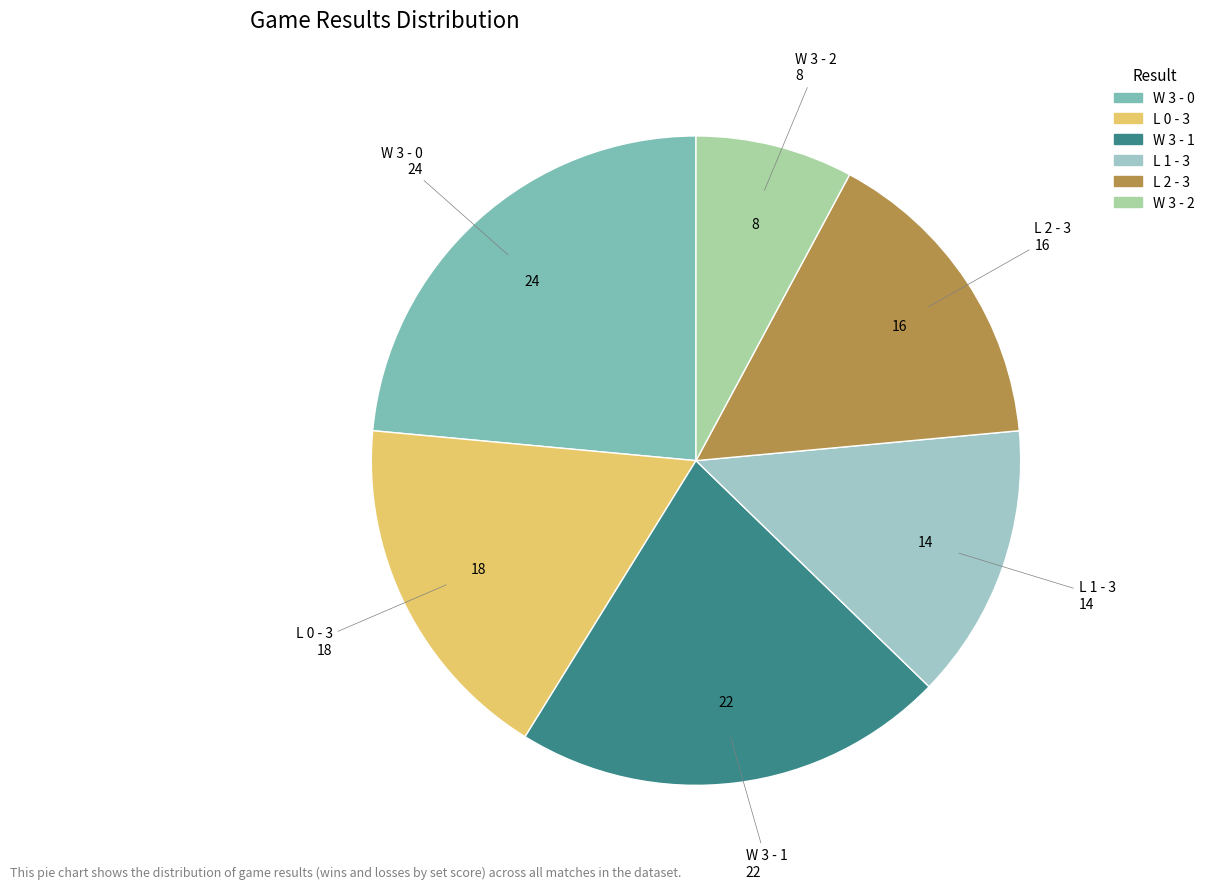

What is the smallest slice in the pie chart?

W 3 - 2